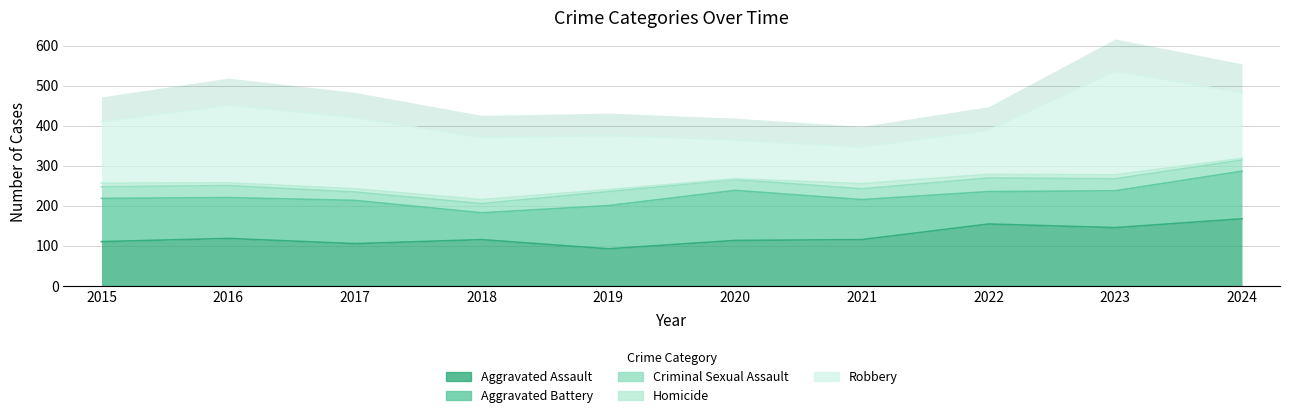

True or false: Robbery has more than 1 points higher than both neighbors.

True